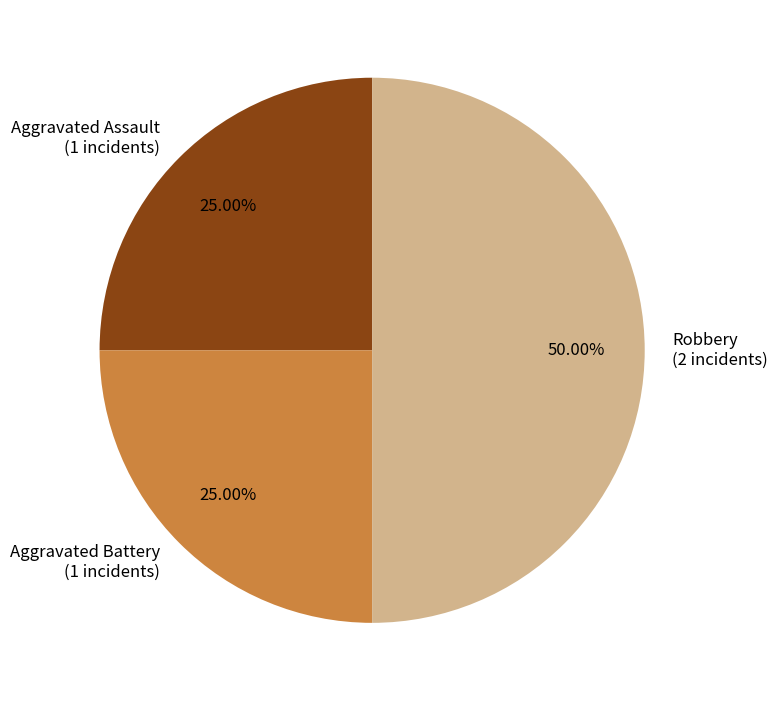

Between Robbery and Aggravated Assault, which is larger?

Robbery